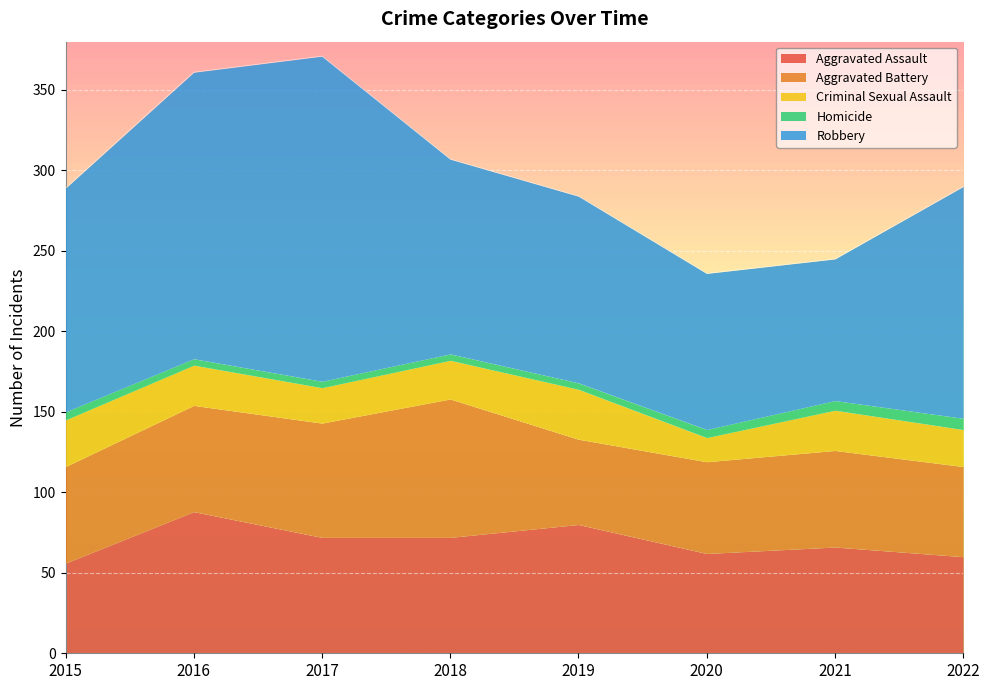

Is the value of Robbery at 2016 greater than the value of Criminal Sexual Assault at 2020?

Yes